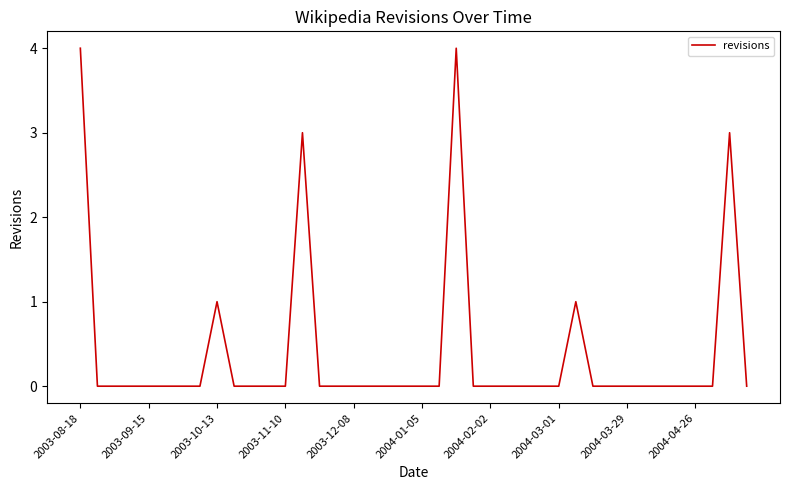

Reading right to left, transcribe all the data shown in this chart.

0	3	0	0	0	0	0	0	0	0	1	0	0	0	0	0	0	4	0	0	0	0	0	0	0	0	3	0	0	0	0	1	0	0	0	0	0	0	0	4